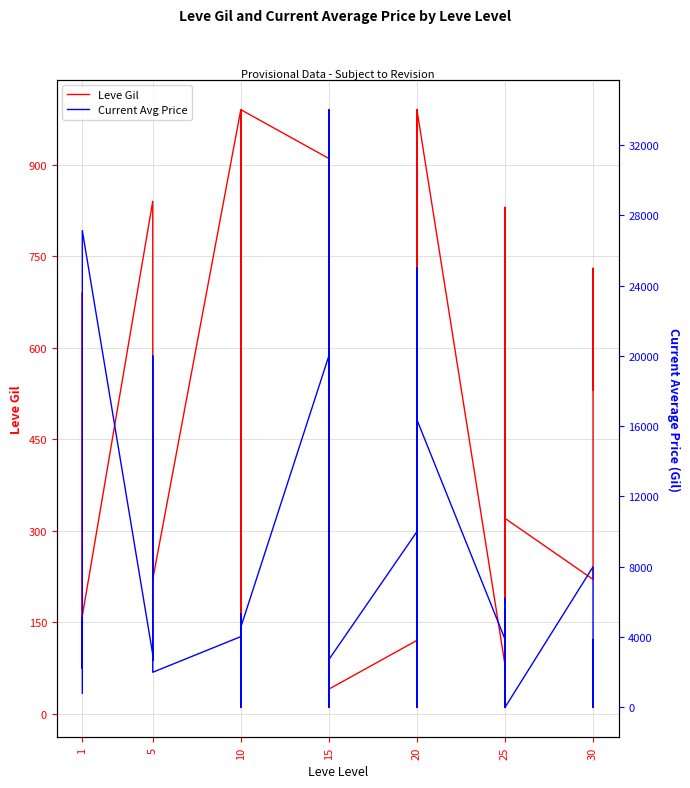

Does the chart display data point markers on the line(s)?

No